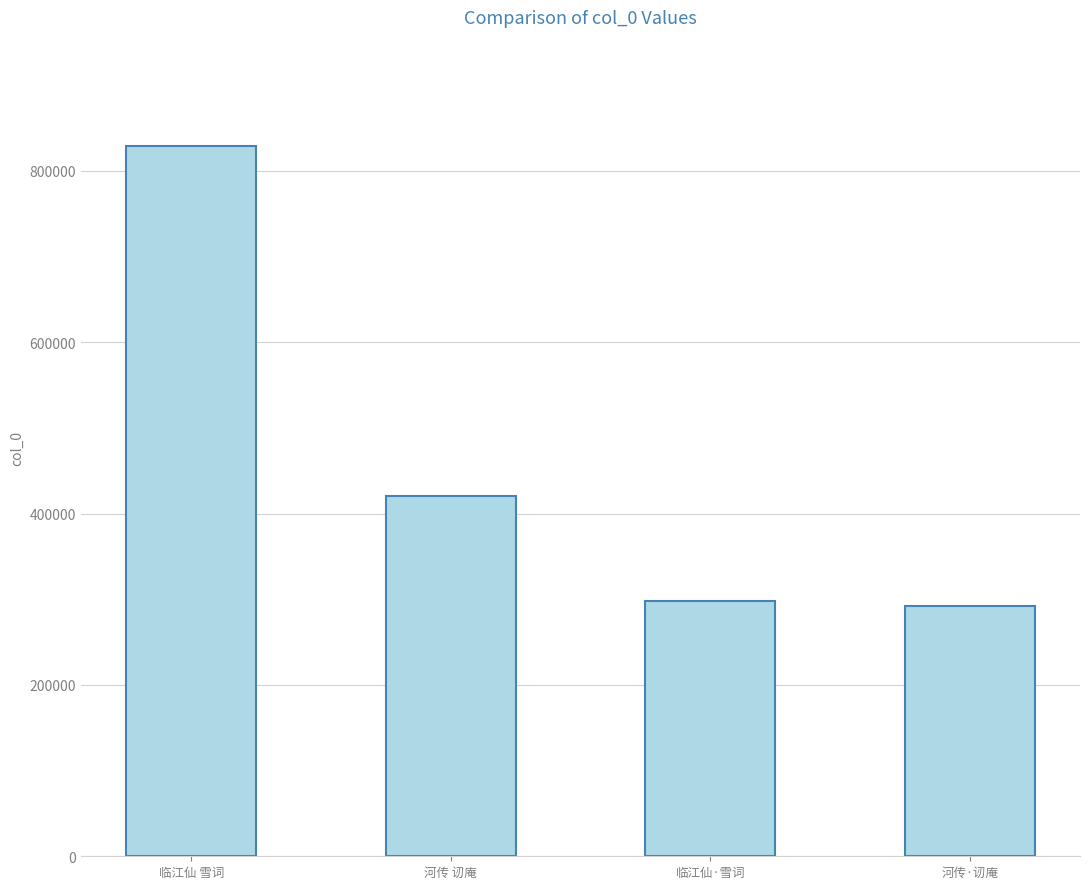

What is the difference between the values at 河传 讱庵 and 临江仙·雪词?

122829